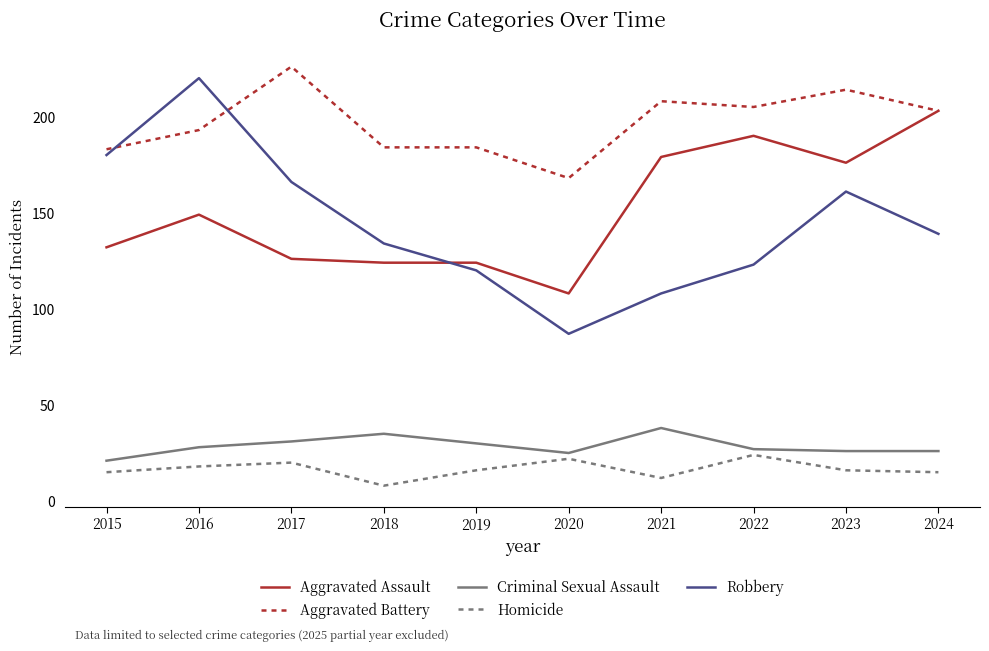

At which category does Robbery reach its first local peak?

2016